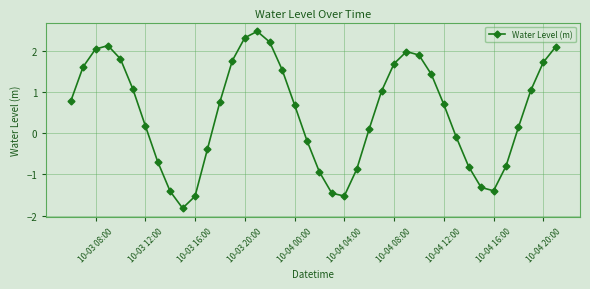

How many lines are shown in the chart?

1